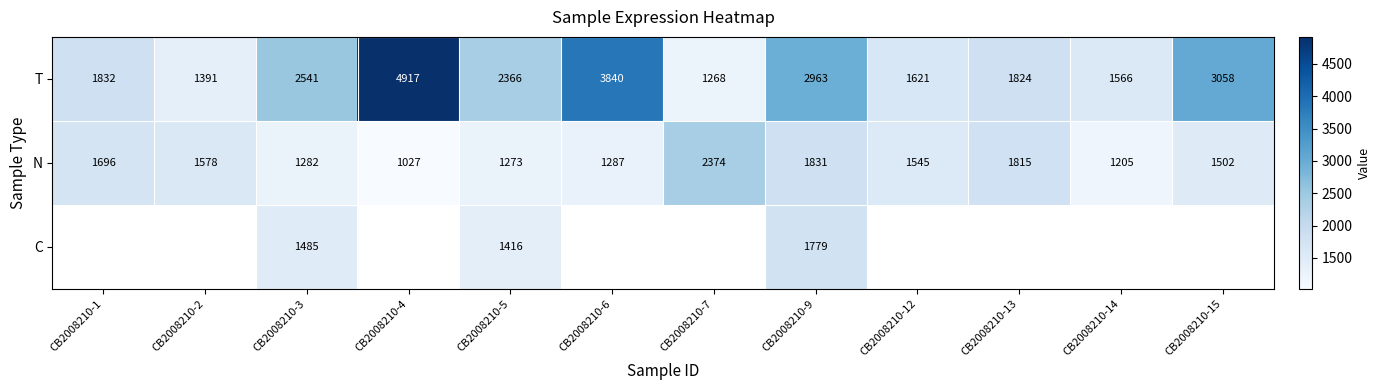

What is the difference between the maximum and minimum values in the N series?

1347.0